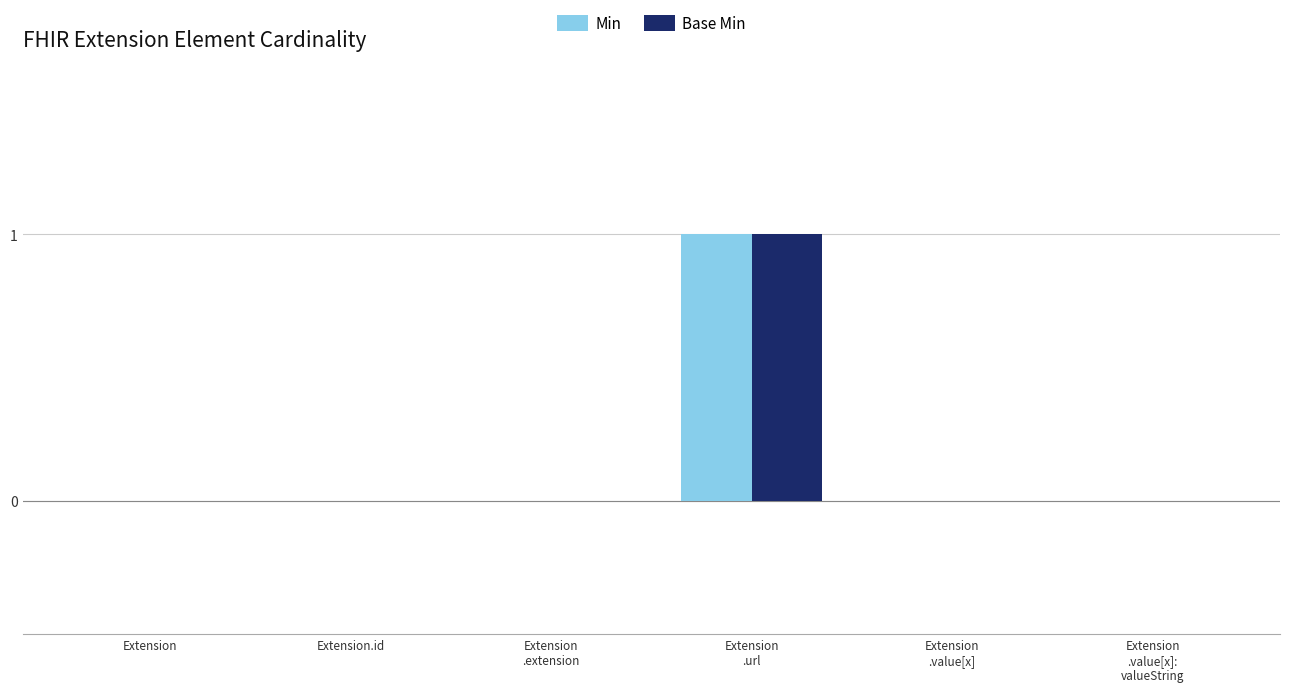

The Base Min series shows 0 at Extension
.value[x]:
valueString. True or false?

True